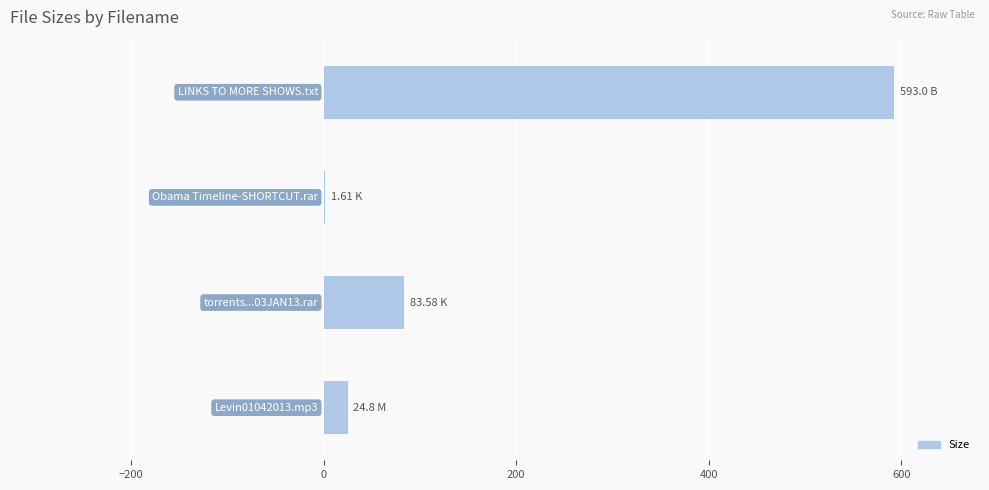

What is the sum of all values?

703.0